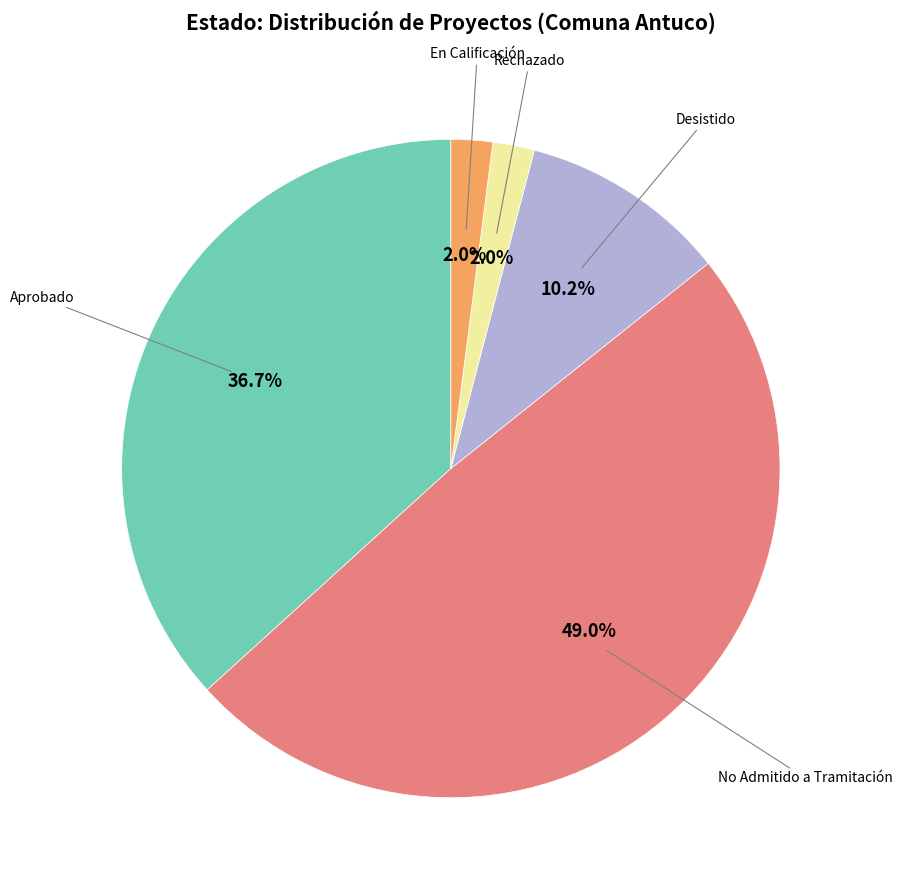

What is the largest slice in the pie chart?

No Admitido a Tramitación